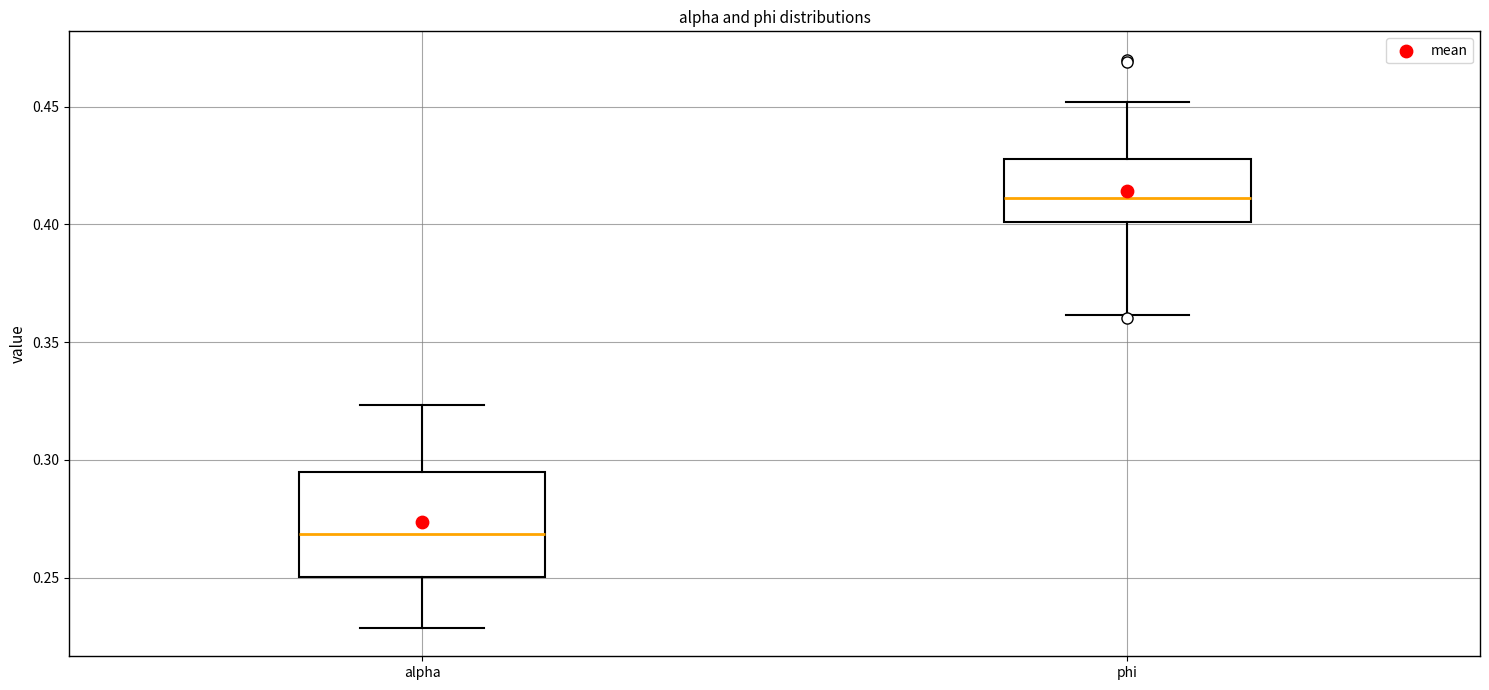

Where is the lower edge of the box for alpha on the y-axis? The values are not printed on the chart, so give them approximately, as read against the axis.

0.250